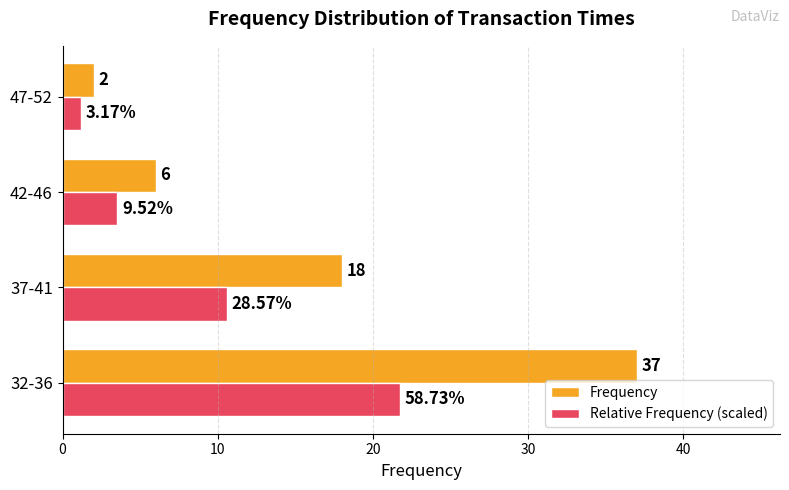

Between 37-41 and 42-46, which series saw the biggest shift?

Frequency